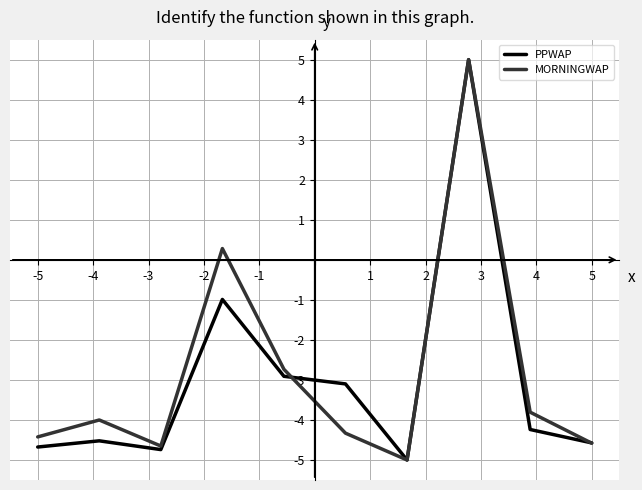

What is the smallest value displayed?

-5.0